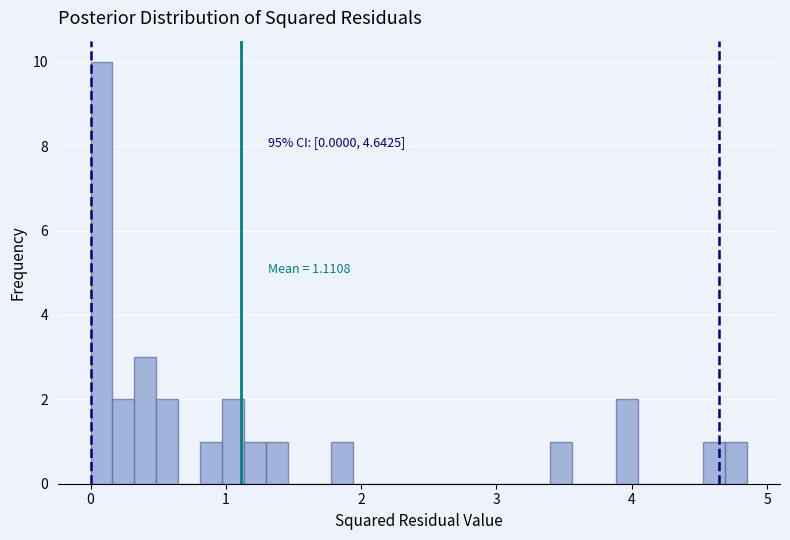

Around what value on the x-axis is the tallest bar? Give the approximate position of its centre, as read against the axis.

0.1